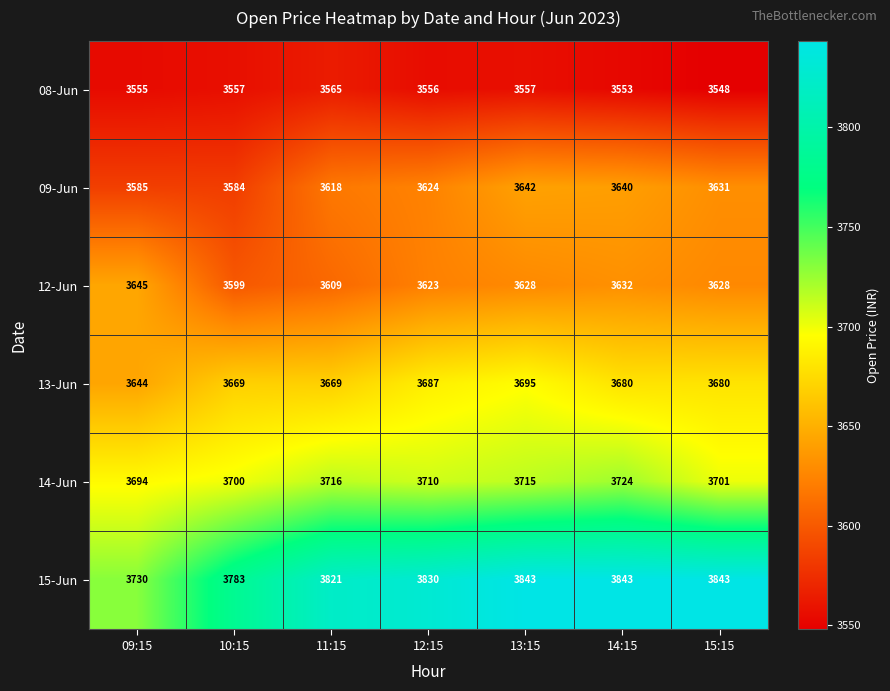

At 10:15, list the series in order from largest to smallest.

15-Jun, 14-Jun, 13-Jun, 12-Jun, 09-Jun, 08-Jun